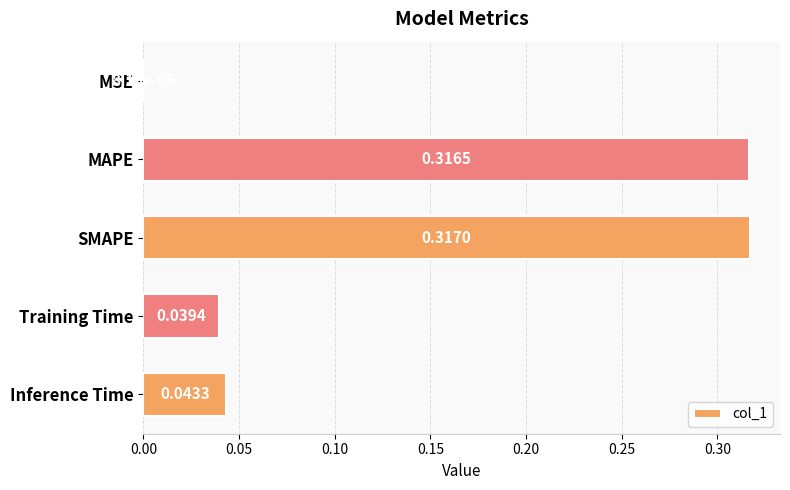

At which category does the chart reach its peak across all series?

SMAPE